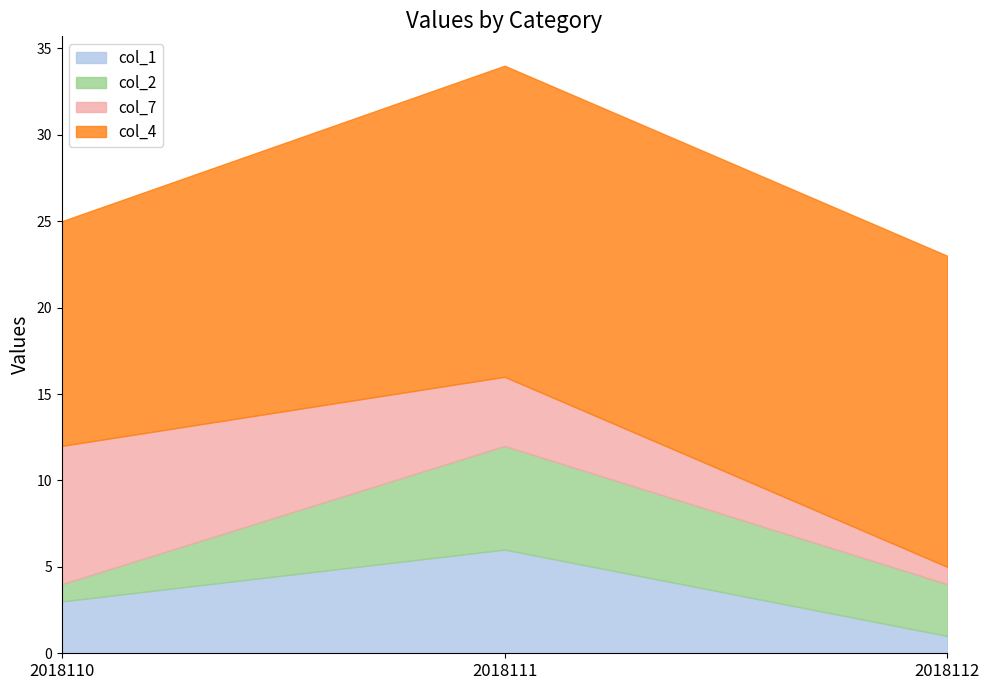

True or false: col_1 has a value of 6 at 2018111.

True